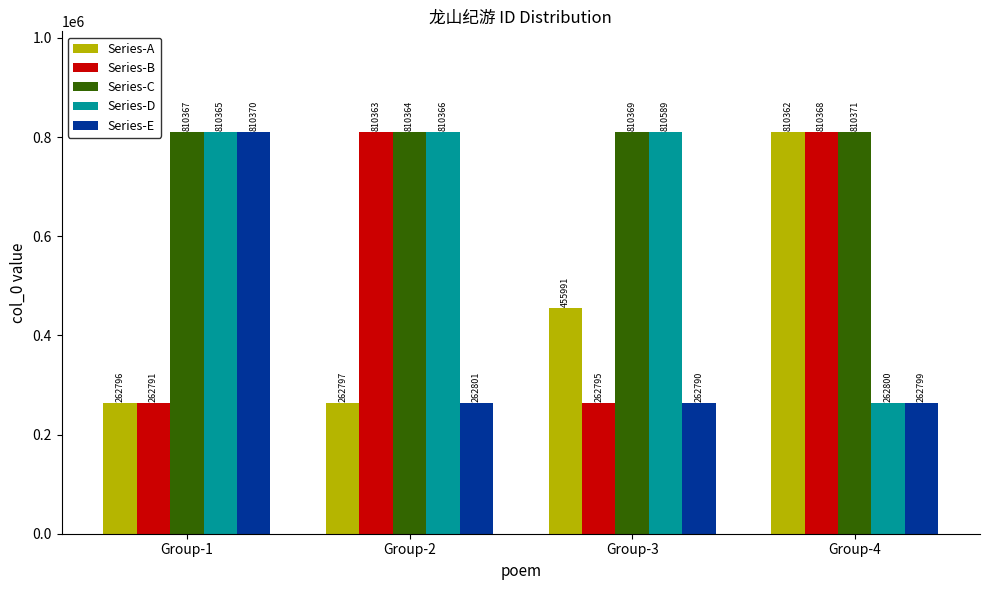

At how many categories does at least one series exceed 462201?

4